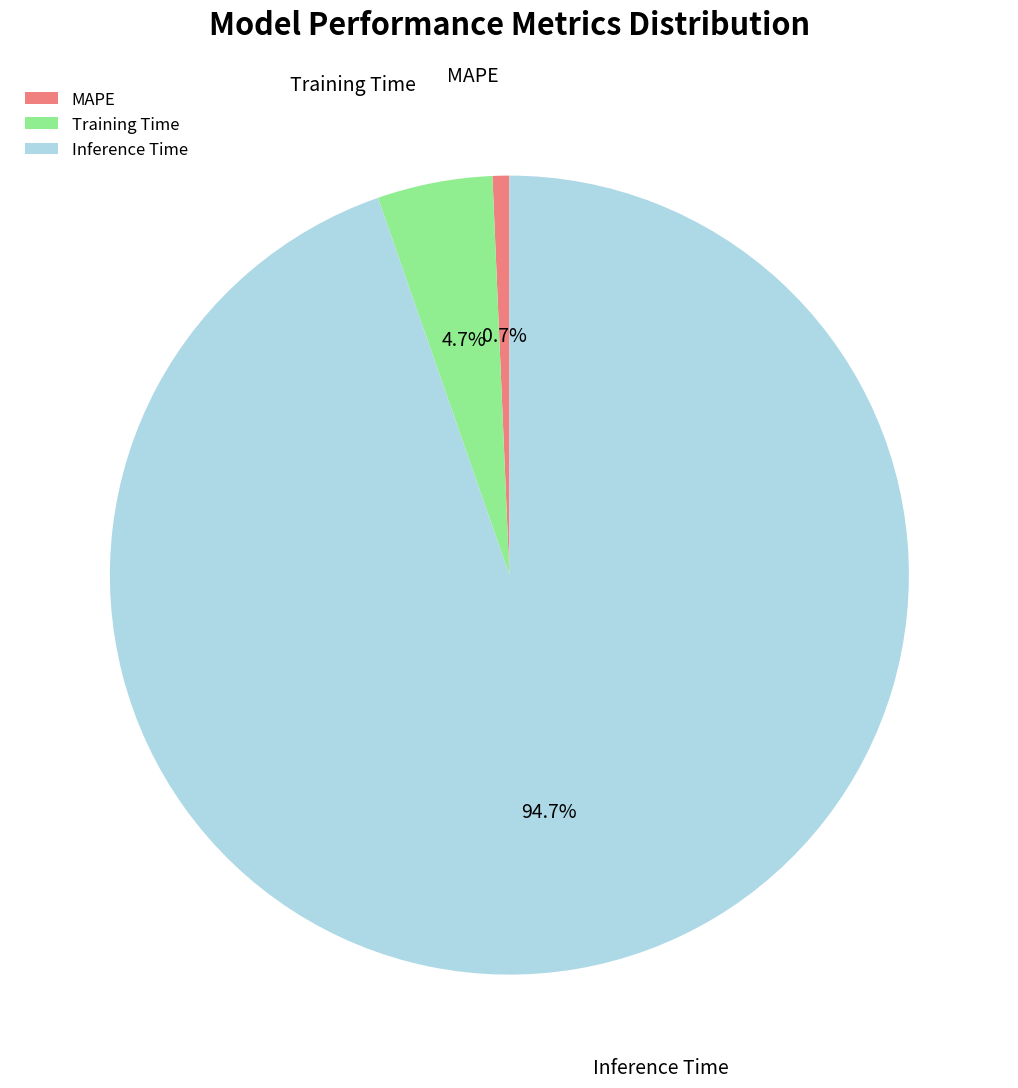

Is there any slice that represents more than half of the pie?

Yes